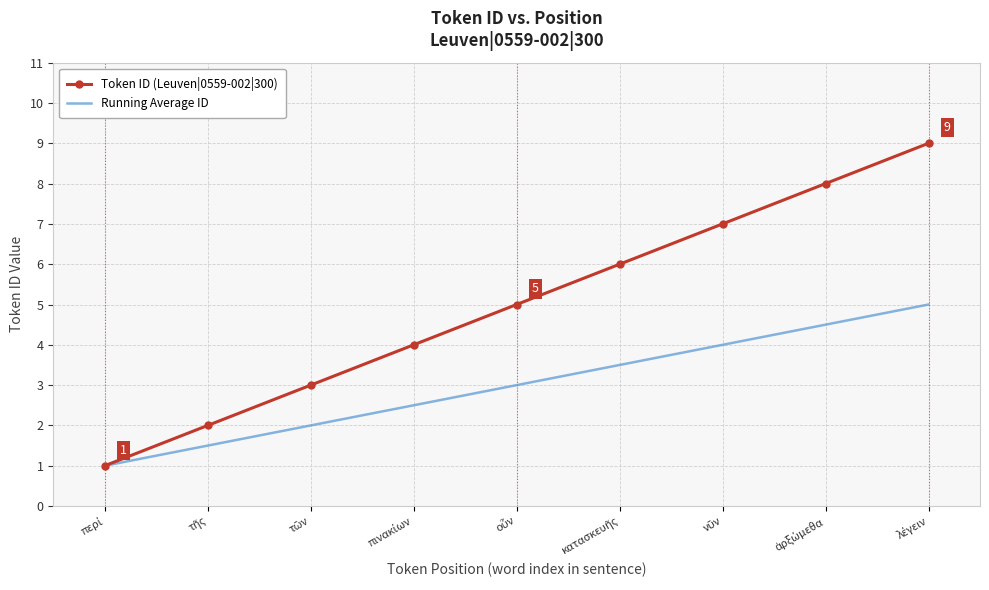

What is the difference between the maximum and minimum values in the Token ID (Leuven|0559-002|300) series?

8.0